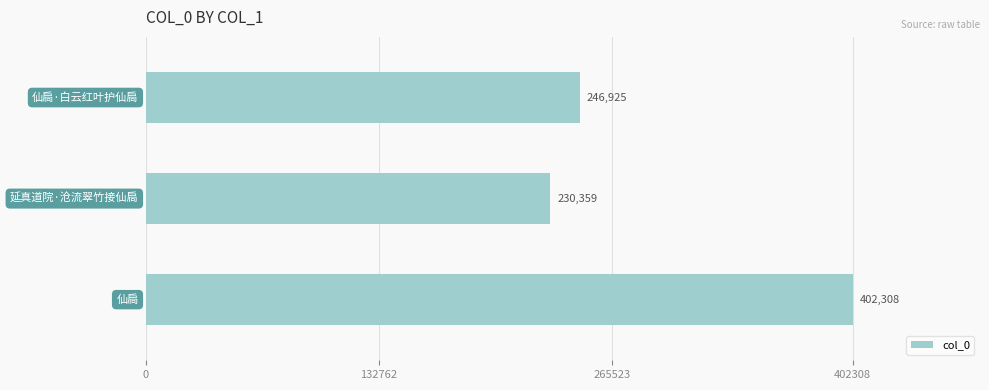

How many data points does each series have?

3